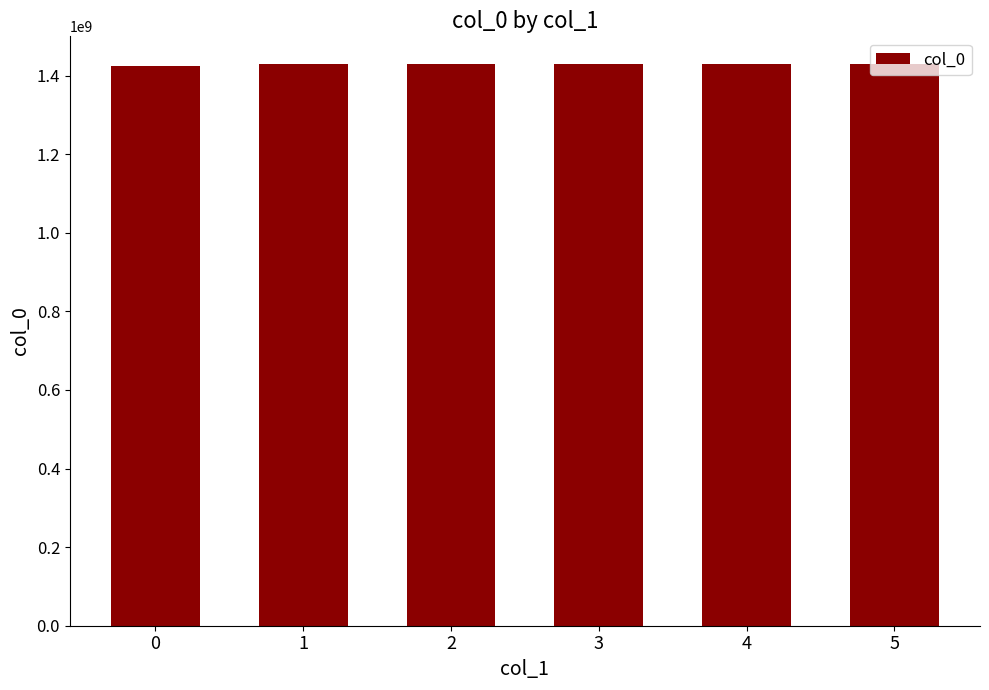

What is the maximum value shown in the chart?

1428444794